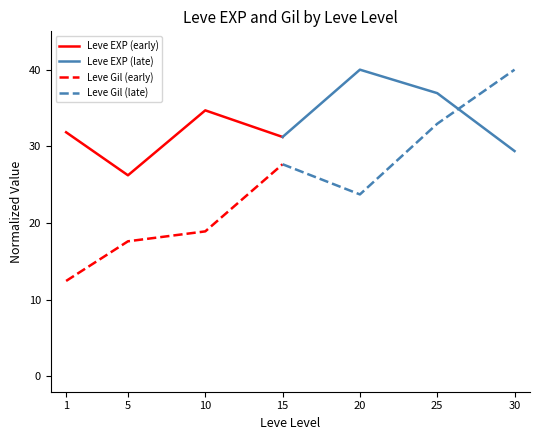

How many data points in Leve Gil (late) are above 32?

2